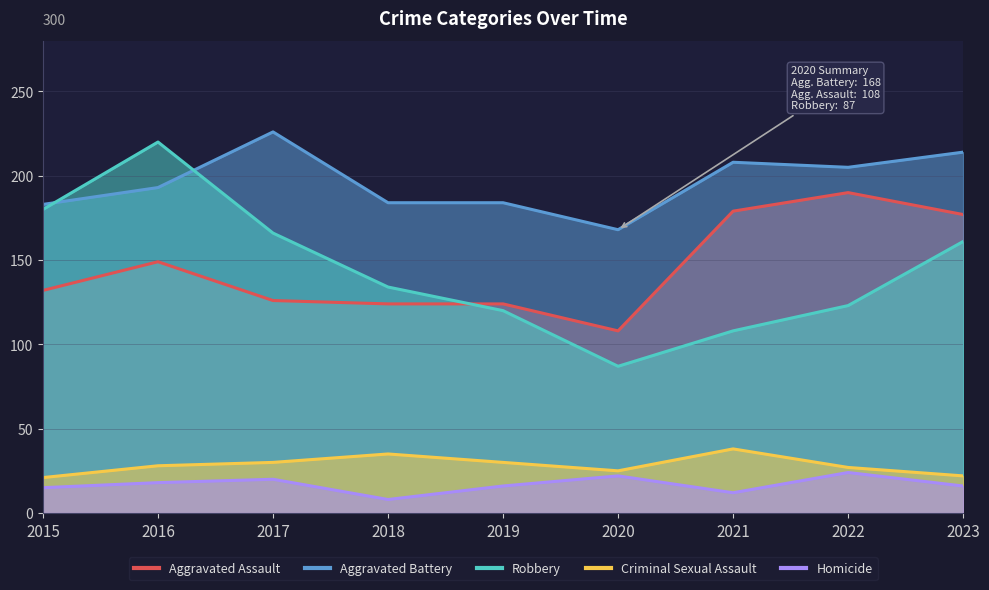

What is the maximum value shown in the chart?

226